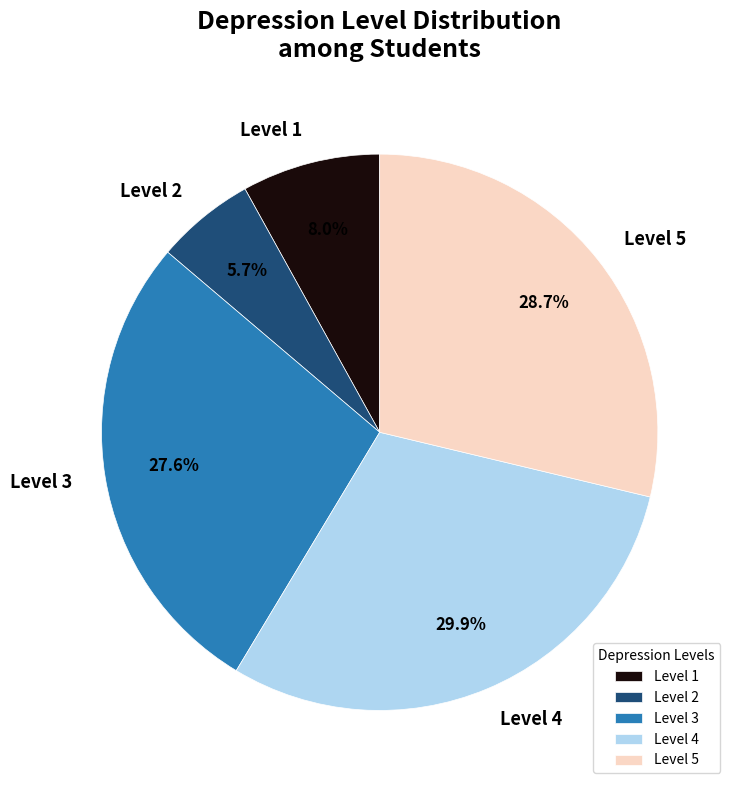

What percentage is NOT represented by Level 5?

71.3%